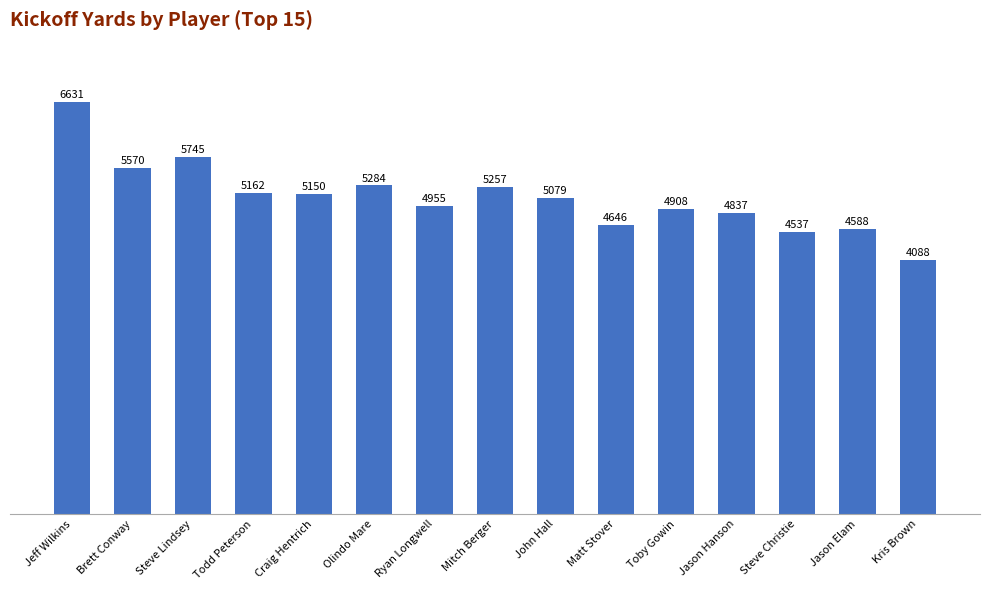

What is the difference between the values at Steve Christie and Craig Hentrich?

613